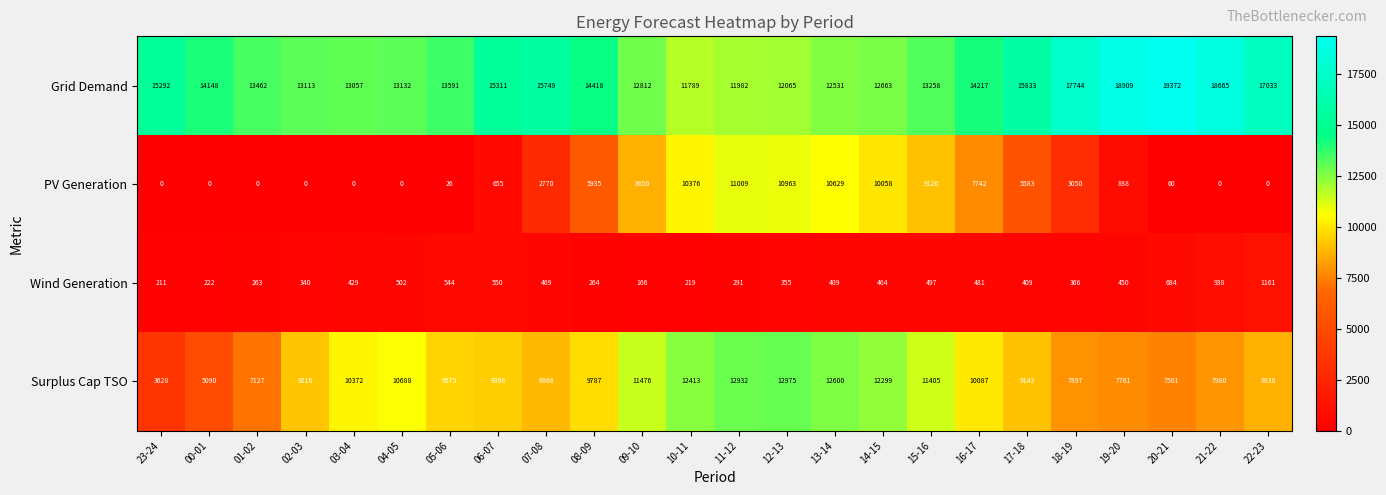

Rank the series at 22-23 from highest to lowest value.

Grid Demand, Surplus Cap TSO, Wind Generation, PV Generation